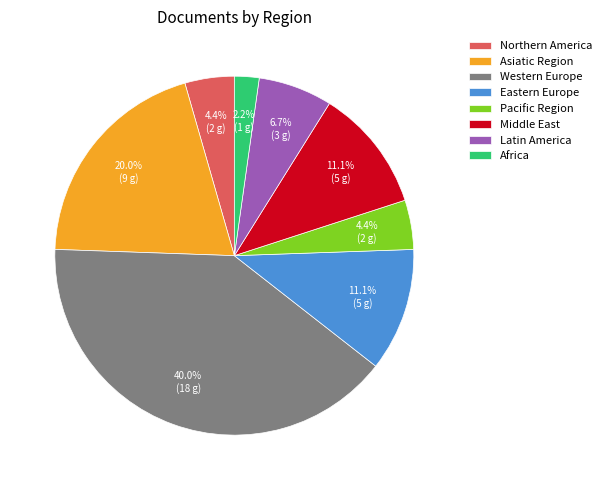

To the nearest percent, what is the combined percentage of Middle East and Eastern Europe?

22%